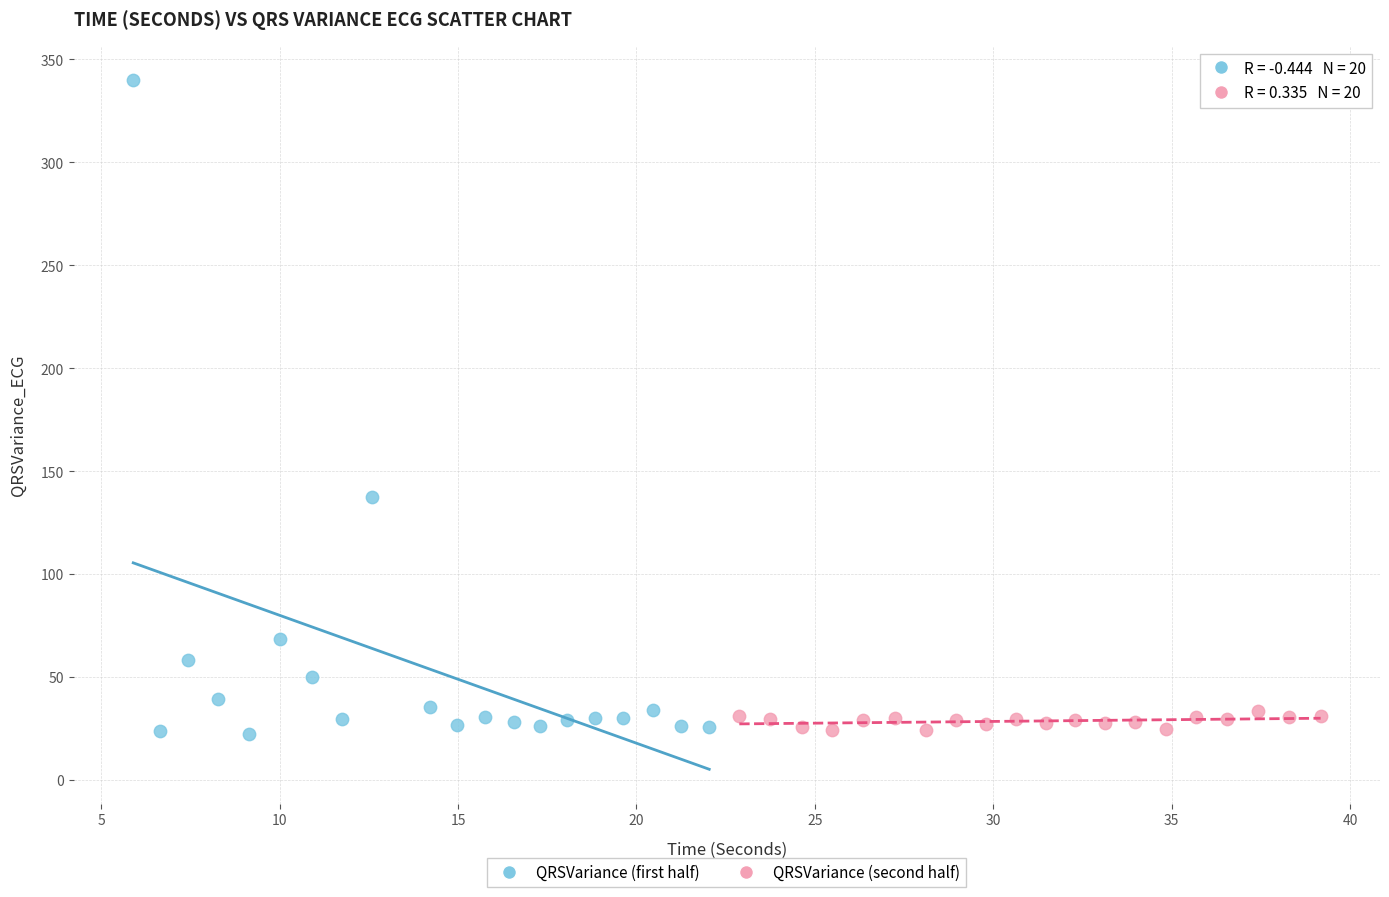

Which series has the widest spread of Y values?

QRSVariance (first half)